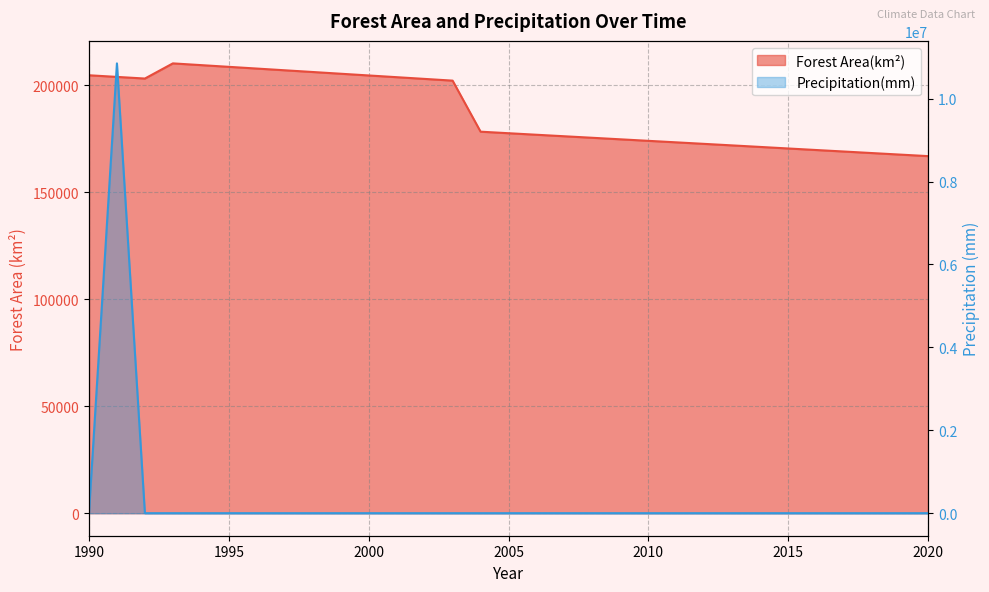

The value of Forest Area(km²) at 2017 is 285737.5. True or false?

False